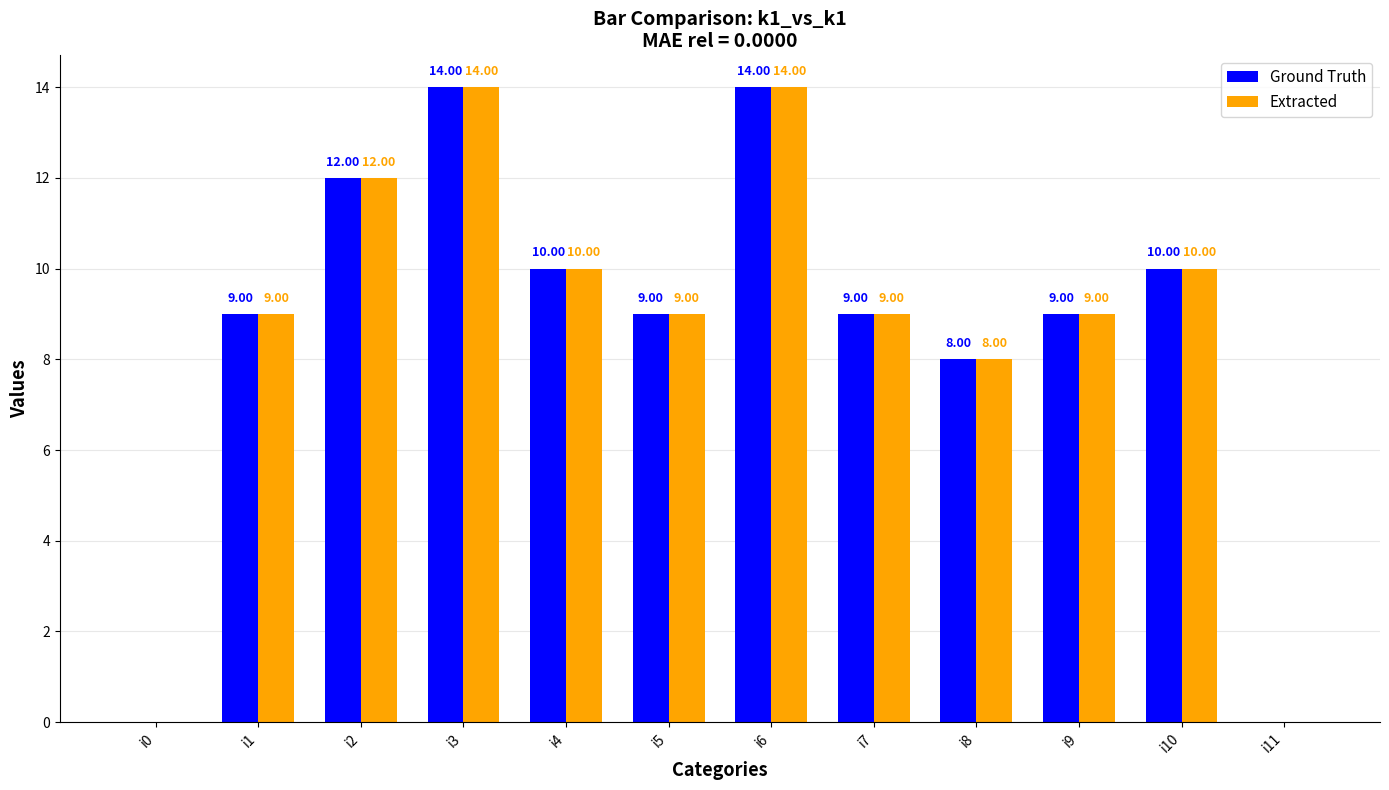

What is the total value across all series at i8?

16